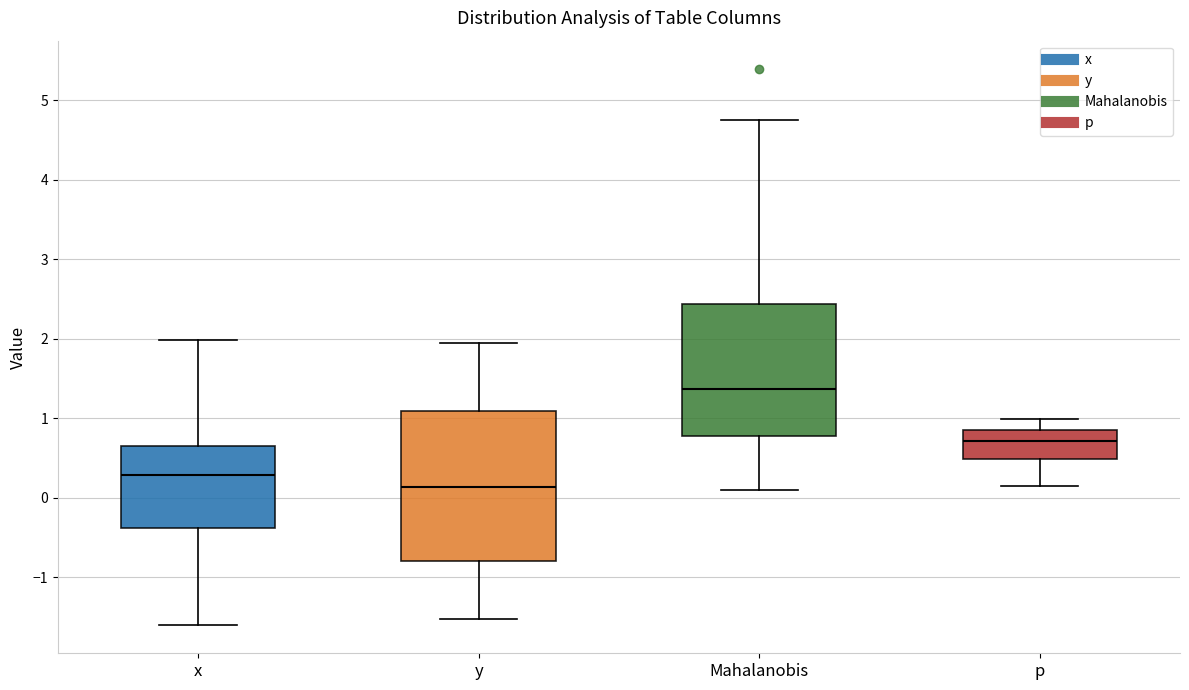

Reading left to right, transcribe this box plot: for each box, give where its median line is, the range the box spans, and where its two whiskers end, as read against the y-axis. The values are not printed on the chart, so give them approximately, as read against the axis.

x: median 0.3, box -0.4 to 0.6, whiskers -1.6 to 2.0
y: median 0.1, box -0.8 to 1.1, whiskers -1.5 to 1.9
Mahalanobis: median 1.4, box 0.8 to 2.4, whiskers 0.1 to 4.7
p: median 0.7, box 0.5 to 0.9, whiskers 0.1 to 1.0